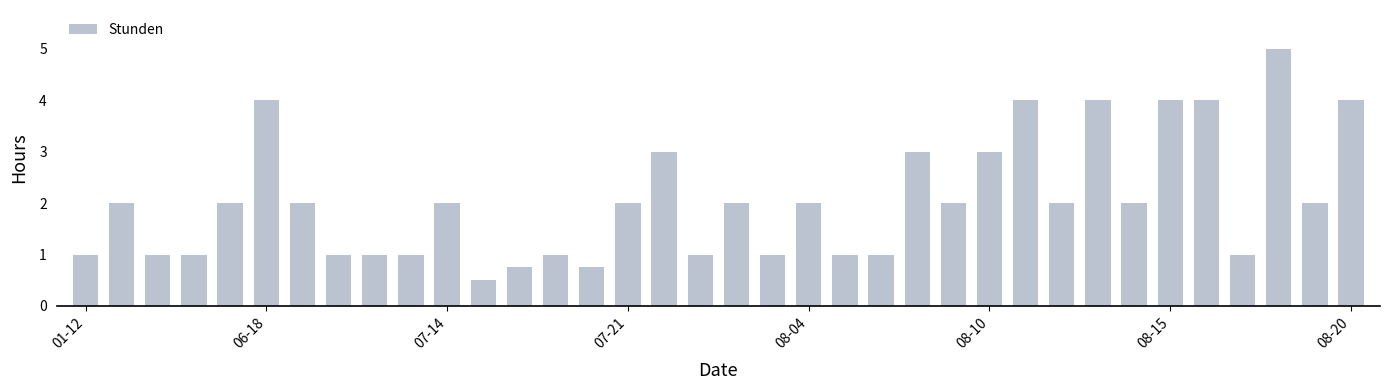

What is the difference between the second highest and minimum values?

3.5